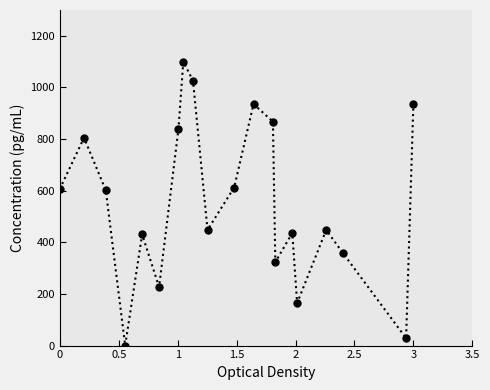

What is the sum of all values?

11192.8